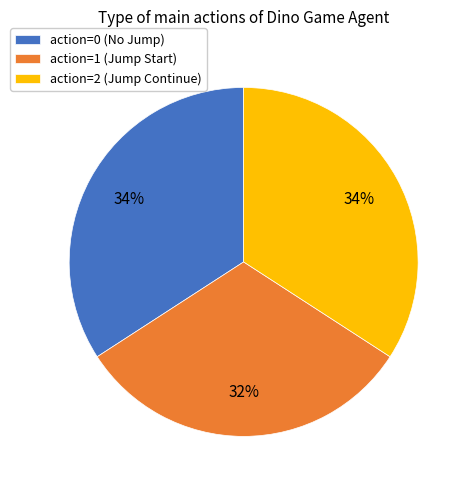

To the nearest percent, what is the average slice percentage?

33%